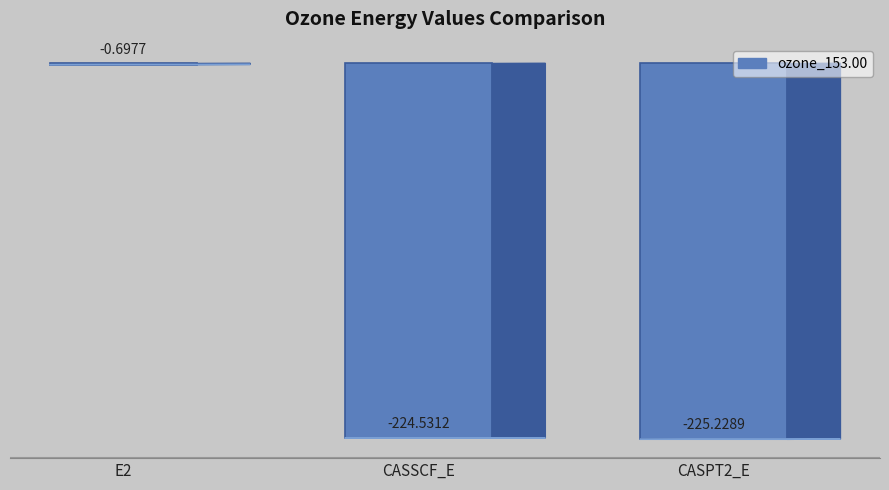

The value at CASPT2_E is -225.2. True or false?

True